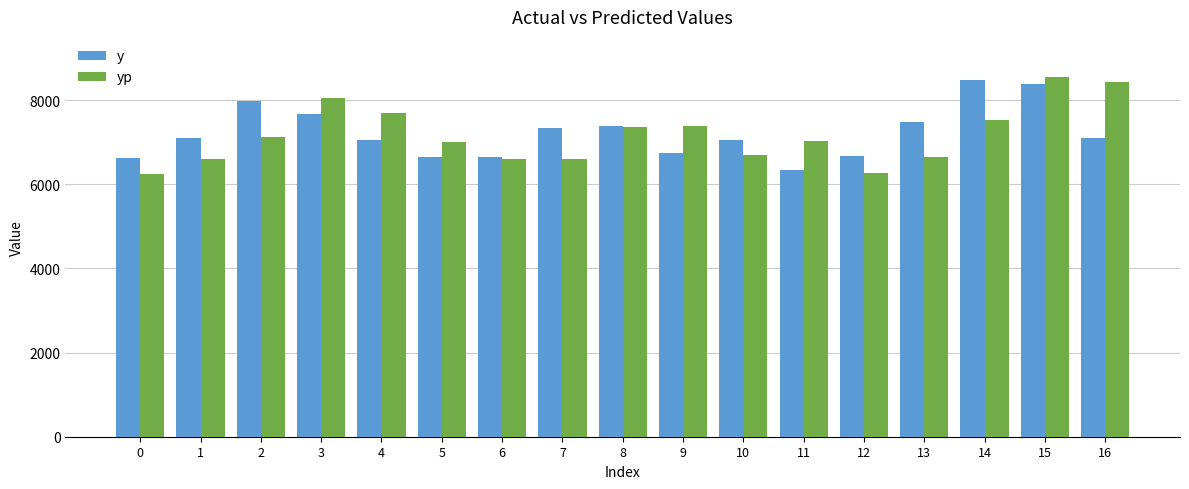

Between 0 and 10, which series saw the biggest shift?

yp